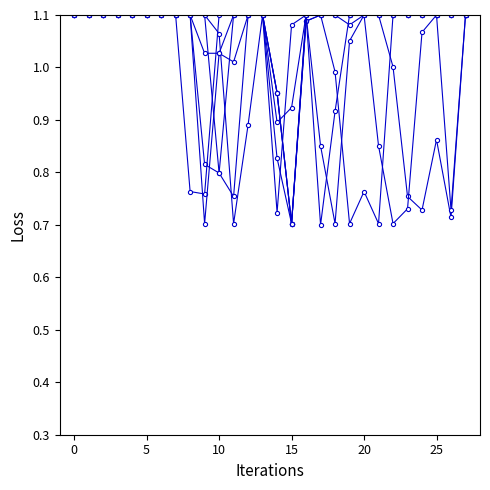

Does the chart display data point markers on the line(s)?

Yes